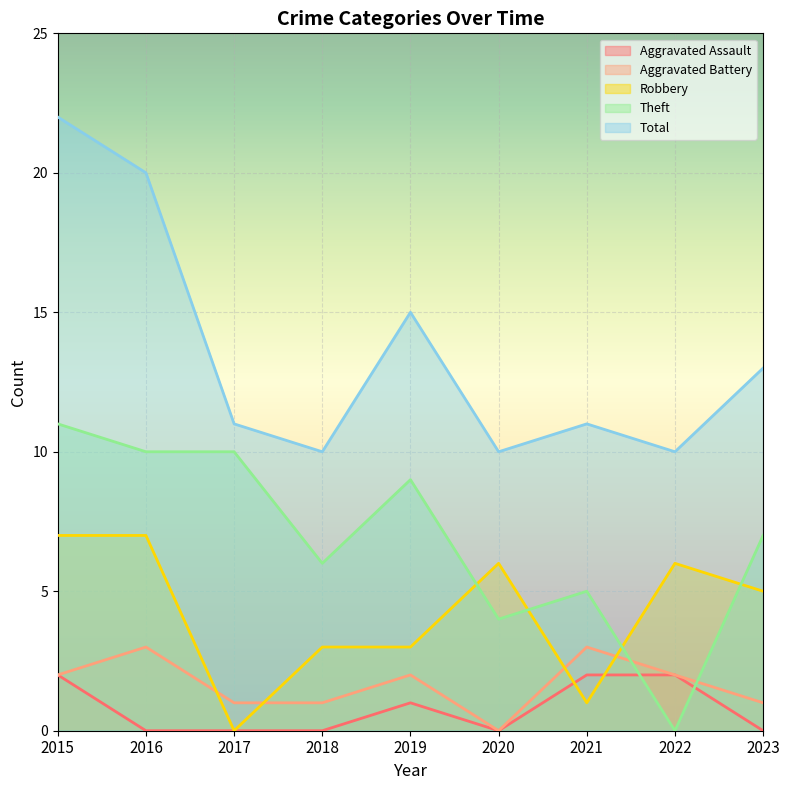

How many categories are shown in the chart?

9